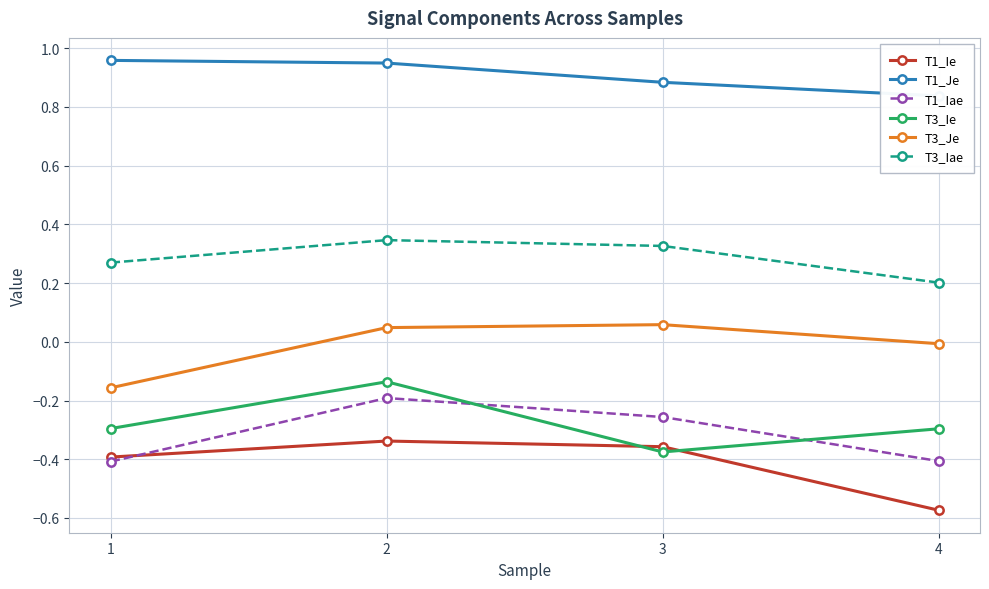

What is the lowest value of the T1_Ie series?

-0.6